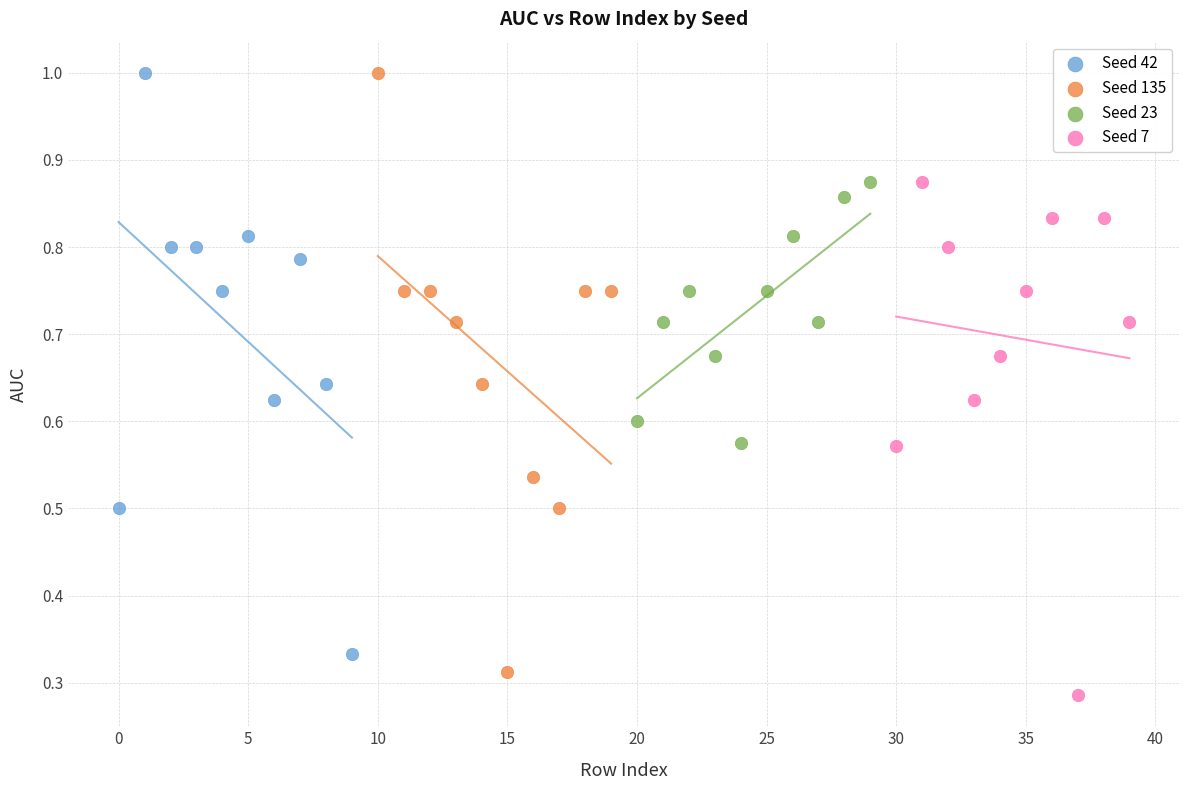

Which series has the widest spread of Y values?

Seed 135